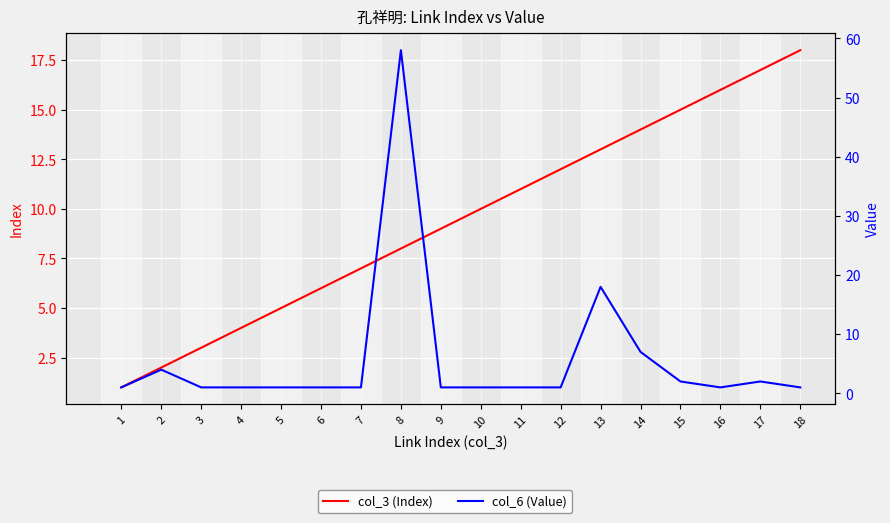

What value does the col_6 (Value) series have at 7?

1